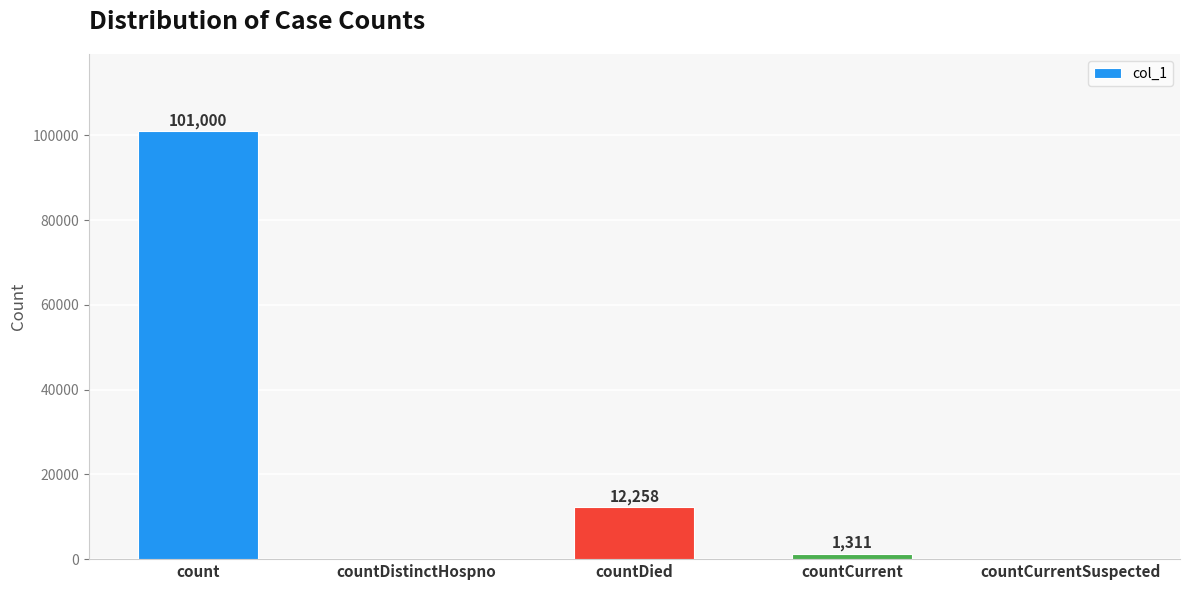

What is the change in value from count to countCurrentSuspected?

-101000